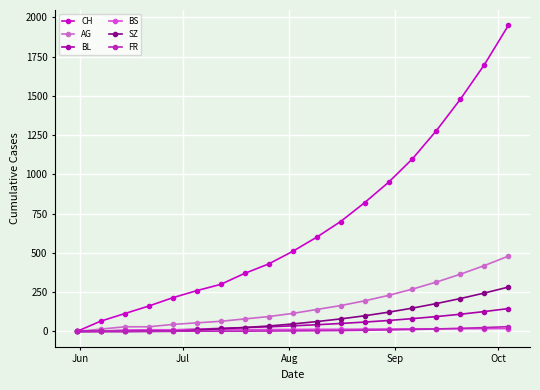

Which series has the largest total across all categories?

CH